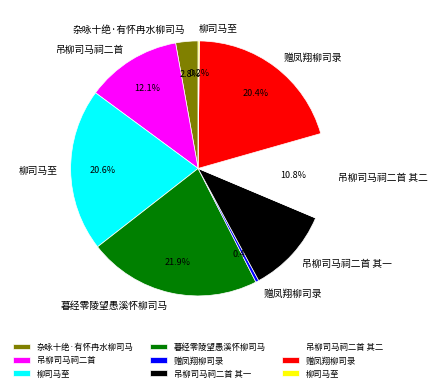

Is there a majority slice in this chart?

No